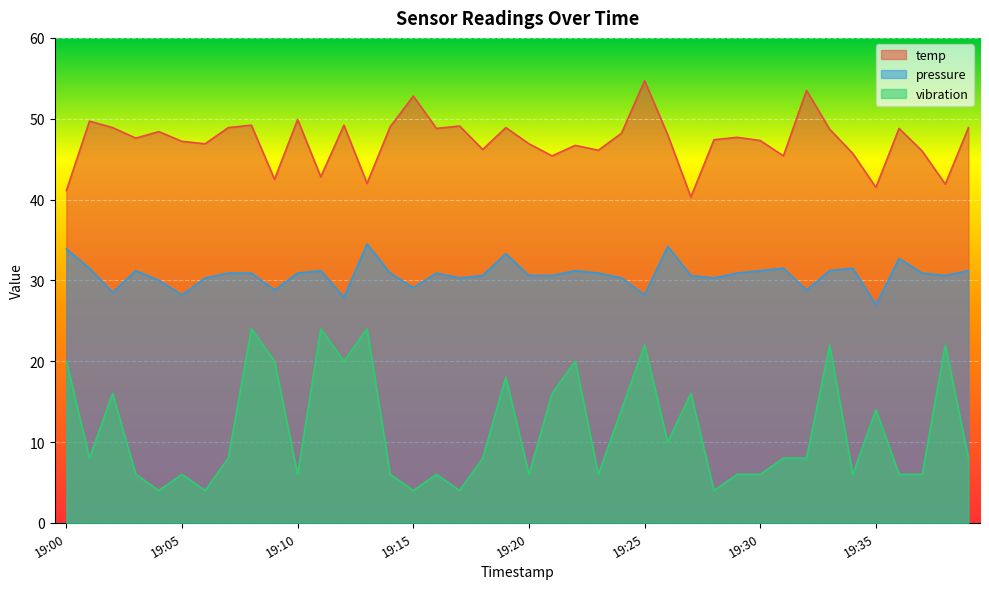

Does the chart display data point markers on the line(s)?

No